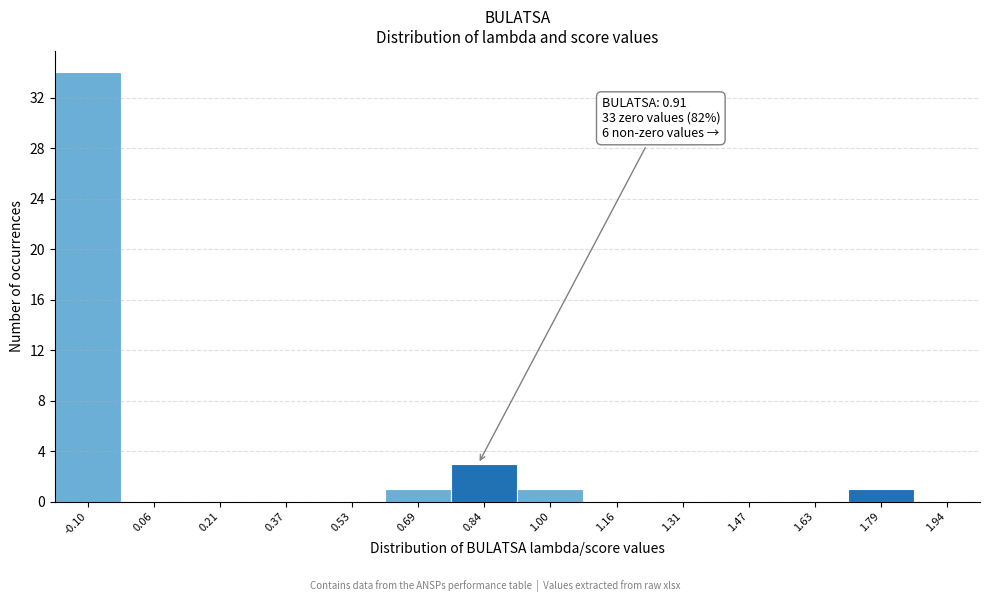

Reading left to right, extract all data points from this chart.

-0.10=34	0.06=0	0.21=0	0.37=0	0.53=0	0.69=1	0.84=3	1.00=1	1.16=0	1.31=0	1.47=0	1.63=0	1.79=1	1.94=0